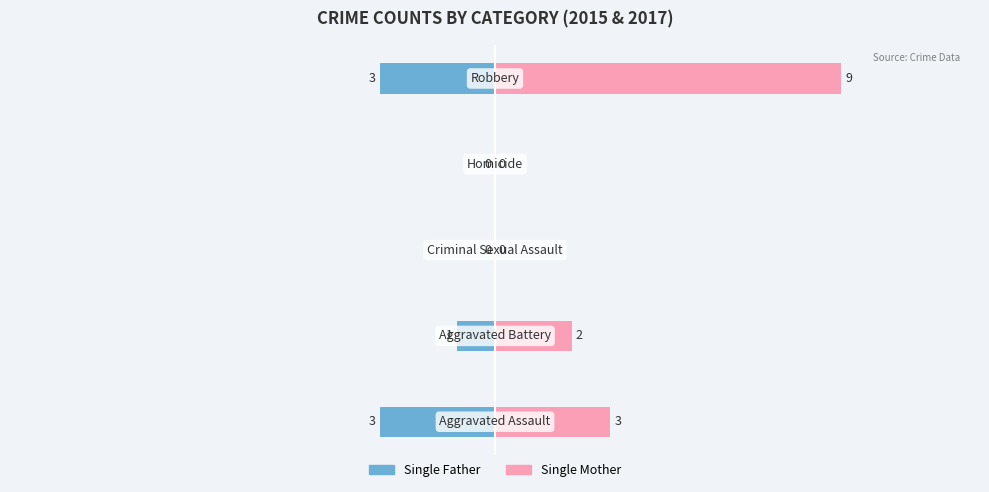

What is the total value across all series at 5?

6